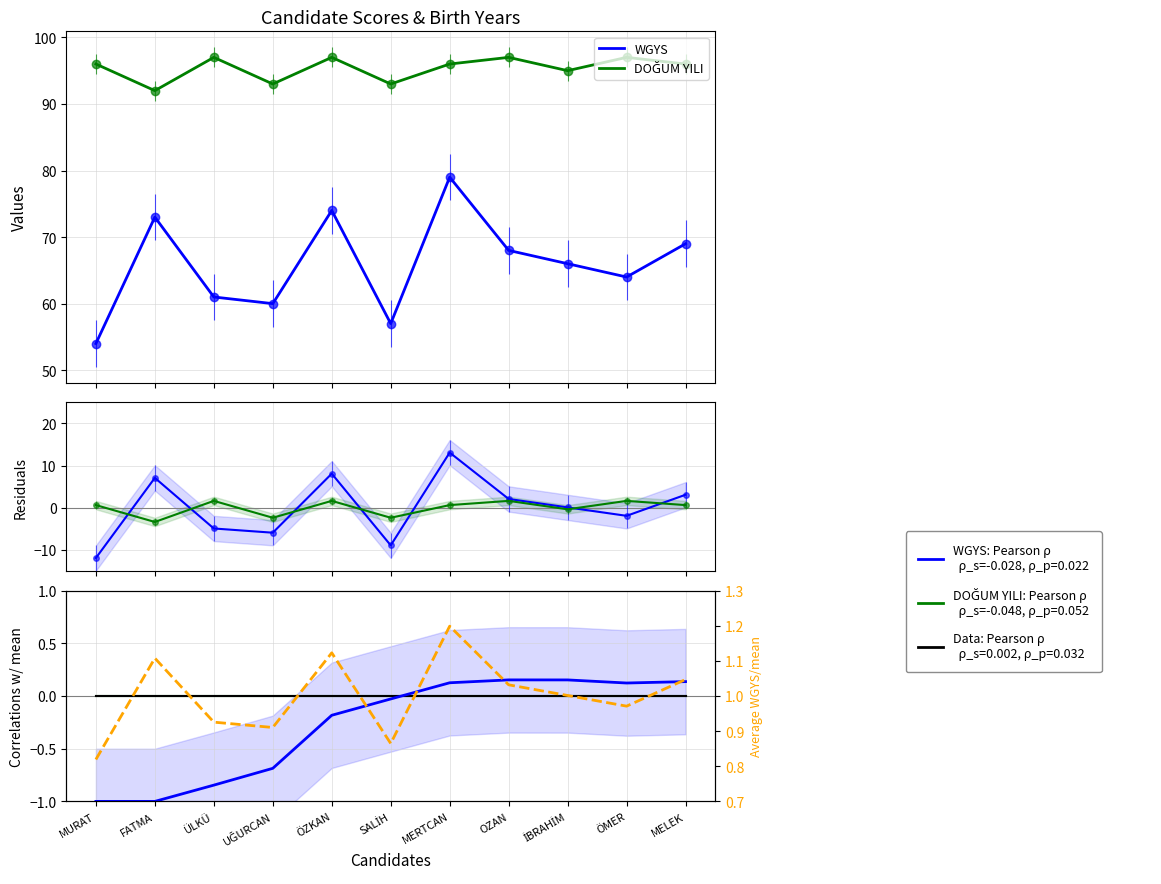

List the labels in order of Data baseline value, largest first.

MURAT, FATMA, ÜLKÜ, UĞURCAN, ÖZKAN, SALİH, MERTCAN, OZAN, İBRAHİM, ÖMER, MELEK